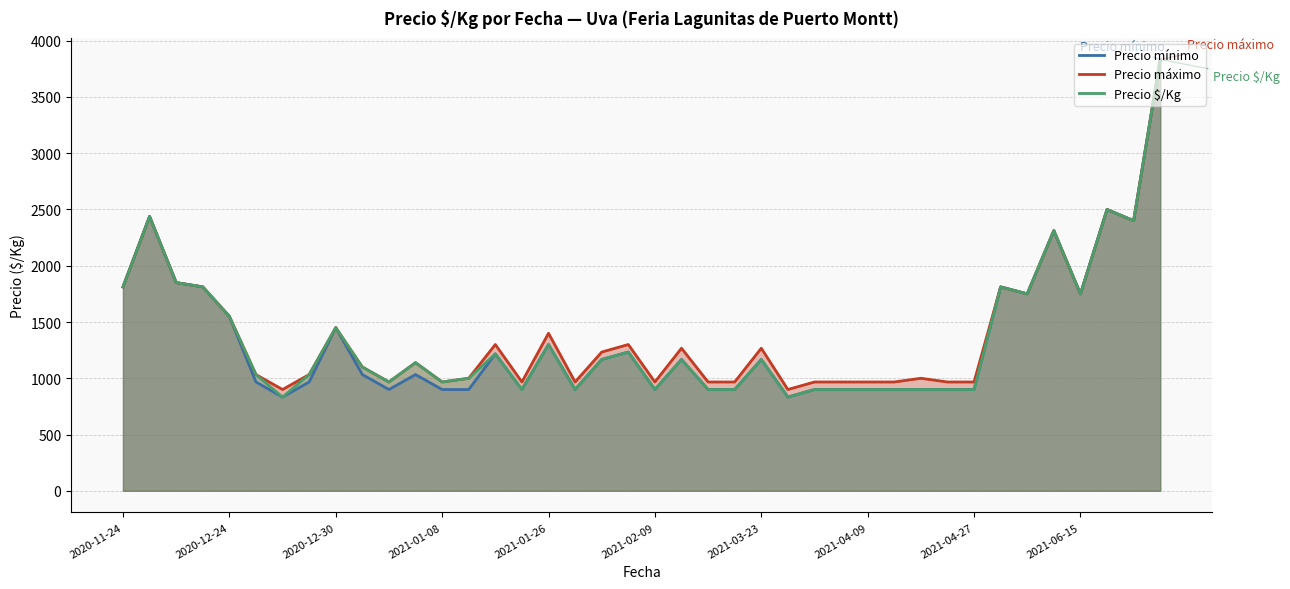

Read the Precio mínimo value at 2021-01-28, to the nearest 100.

1200